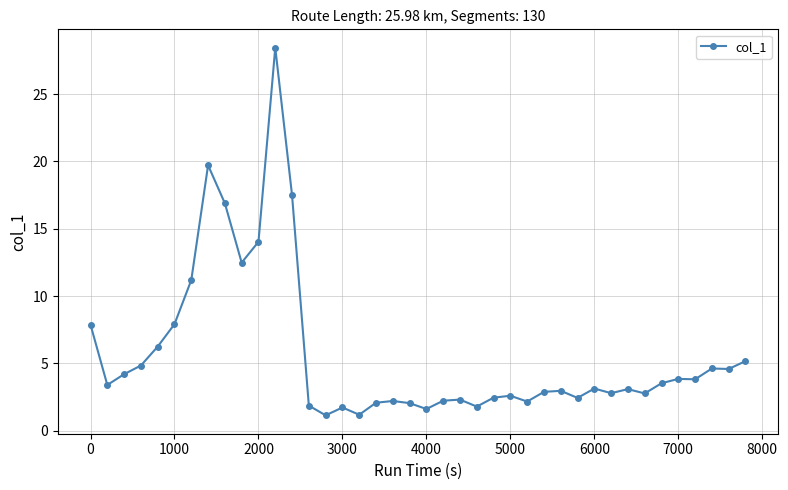

What is the difference between the maximum and minimum values?

27.3